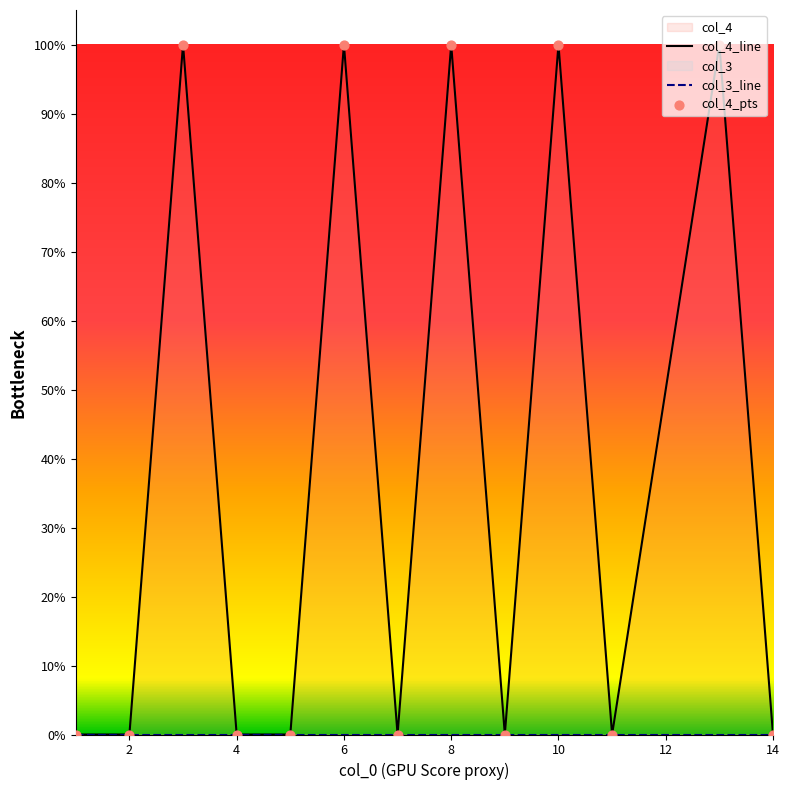

At how many categories does at least one series exceed 0?

5